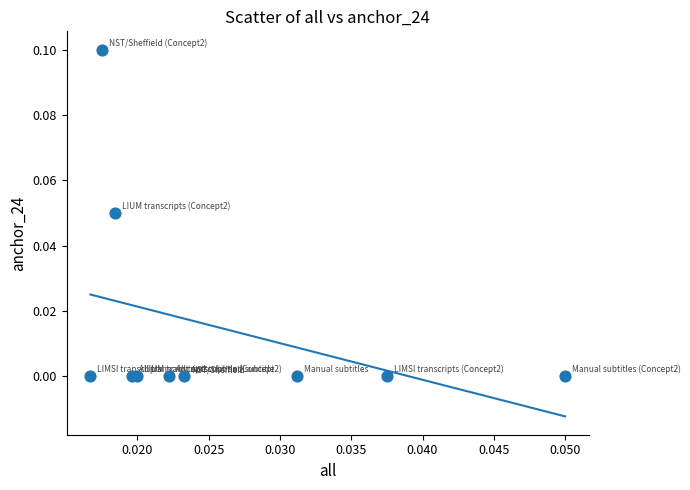

Count the number of points in this scatter plot.

10